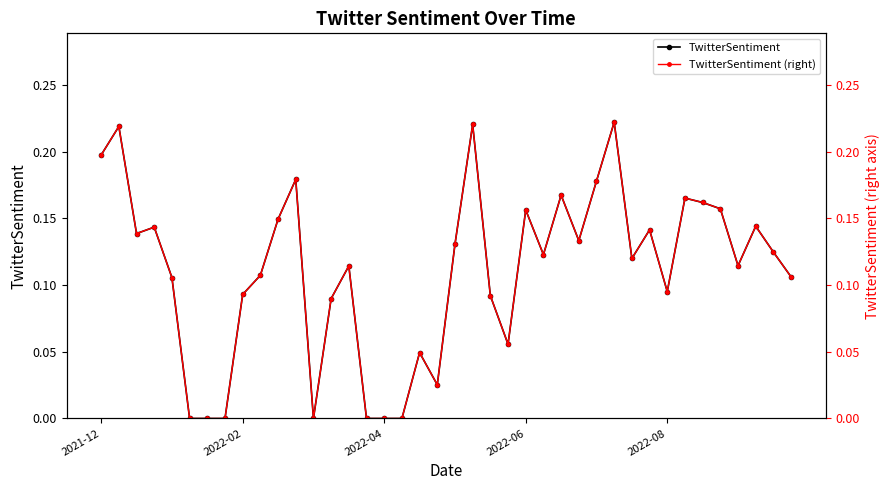

Reading left to right, list all the values displayed in this chart.

TwitterSentiment: 0.2	0.2	0.1	0.1	0.1	0.0	0.0	0.0	0.1	0.1	0.1	0.2	0.0	0.1	0.1	0.0	0.0	0.0	0.0	0.0	0.1	0.2	0.1	0.1	0.2	0.1	0.2	0.1	0.2	0.2	0.1	0.1	0.1	0.2	0.2	0.2	0.1	0.1	0.1	0.1
TwitterSentiment (right): 0.2	0.2	0.1	0.1	0.1	0.0	0.0	0.0	0.1	0.1	0.1	0.2	0.0	0.1	0.1	0.0	0.0	0.0	0.0	0.0	0.1	0.2	0.1	0.1	0.2	0.1	0.2	0.1	0.2	0.2	0.1	0.1	0.1	0.2	0.2	0.2	0.1	0.1	0.1	0.1